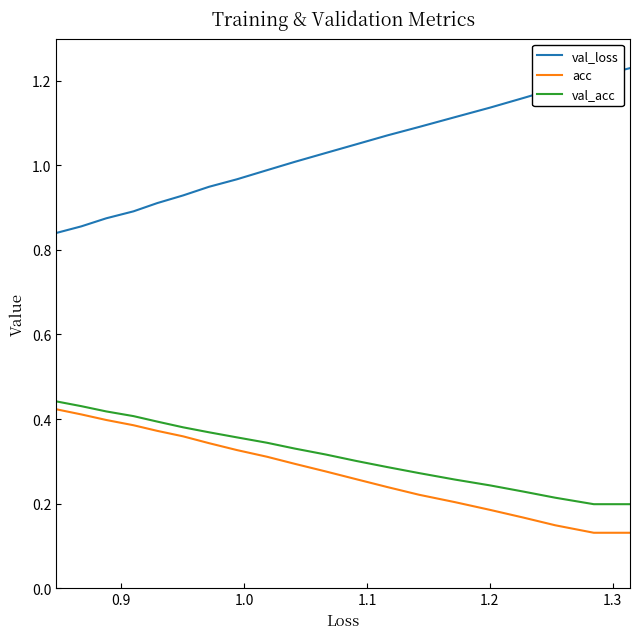

True or false: val_loss has more than 0 interior local peaks.

False